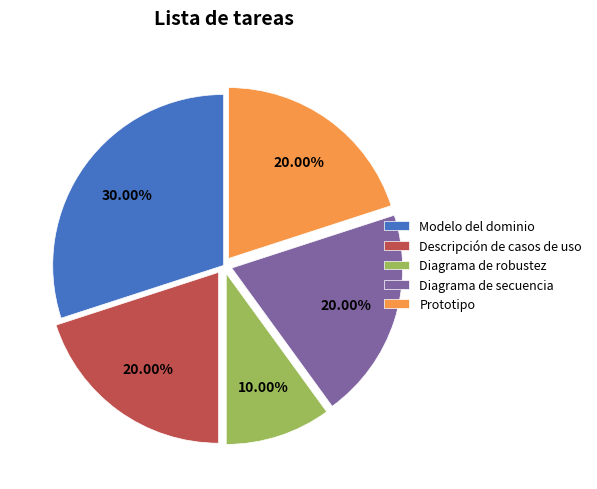

Which has a higher value, Prototipo or Modelo del dominio?

Modelo del dominio